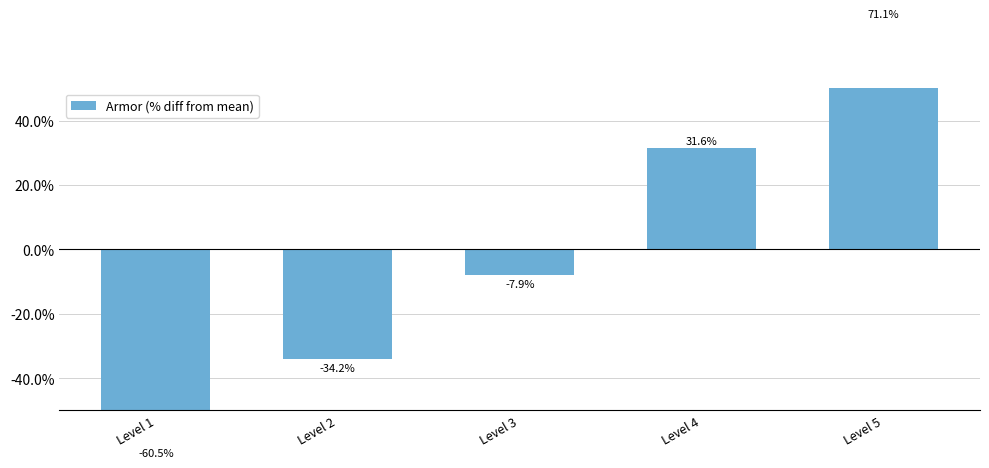

Reading right to left, list all the values displayed in this chart.

Level 5=0.7	Level 4=0.3	Level 3=-0.1	Level 2=-0.3	Level 1=-0.6